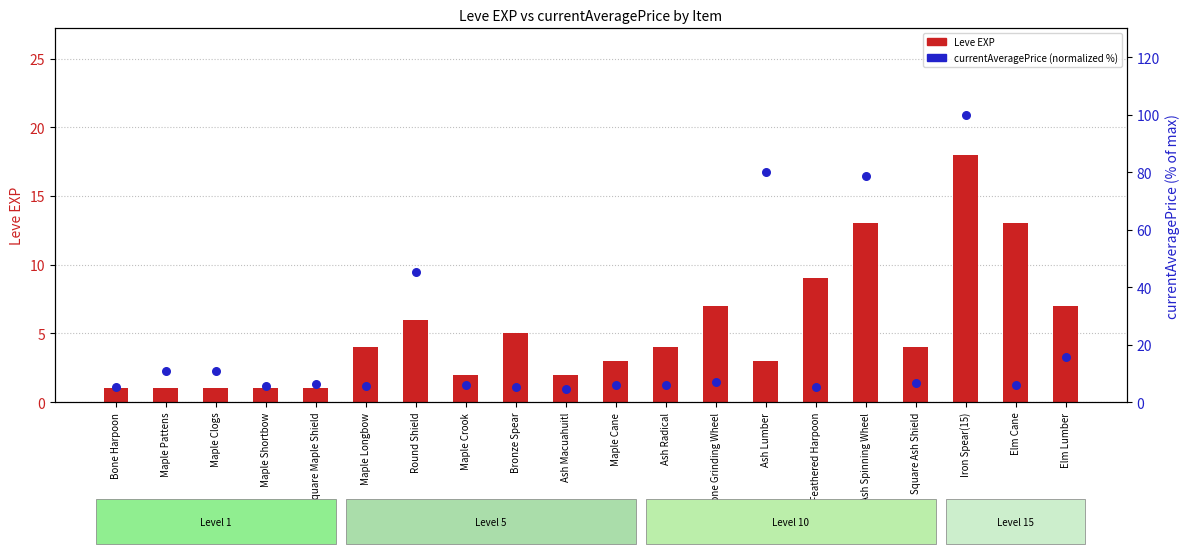

Which series contains the lowest Y value?

Leve EXP